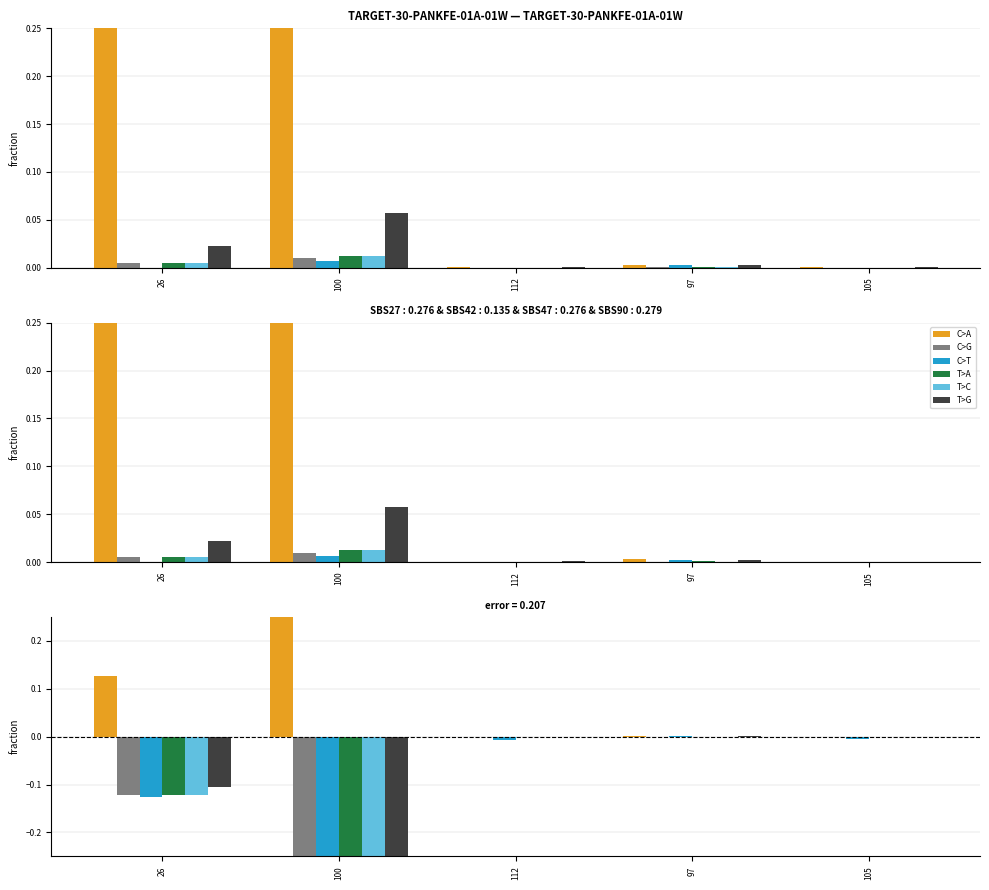

At which label does orientation reach its minimum?

100